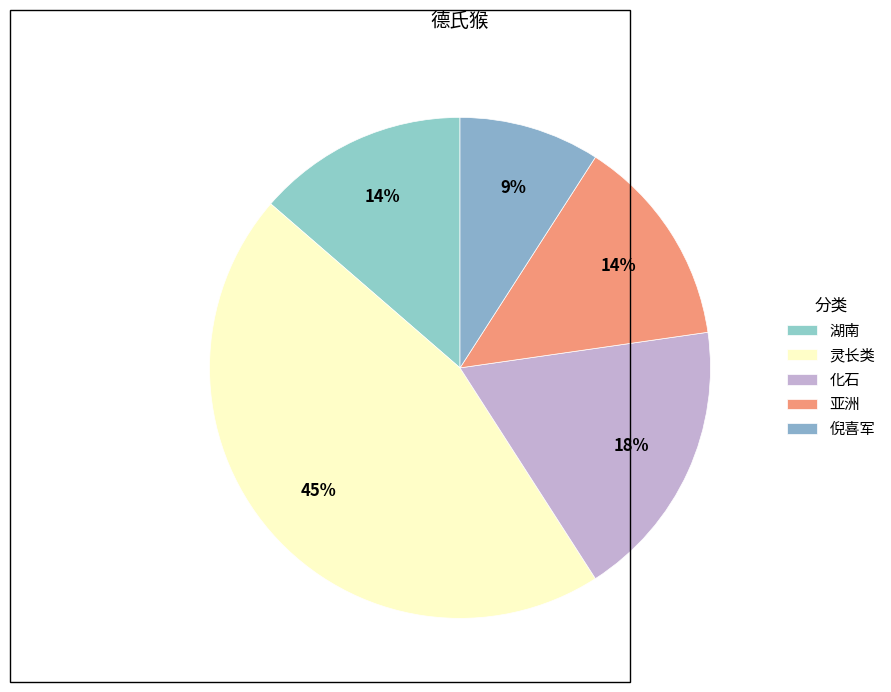

True or false: 倪喜军 accounts for 9% of the total.

True